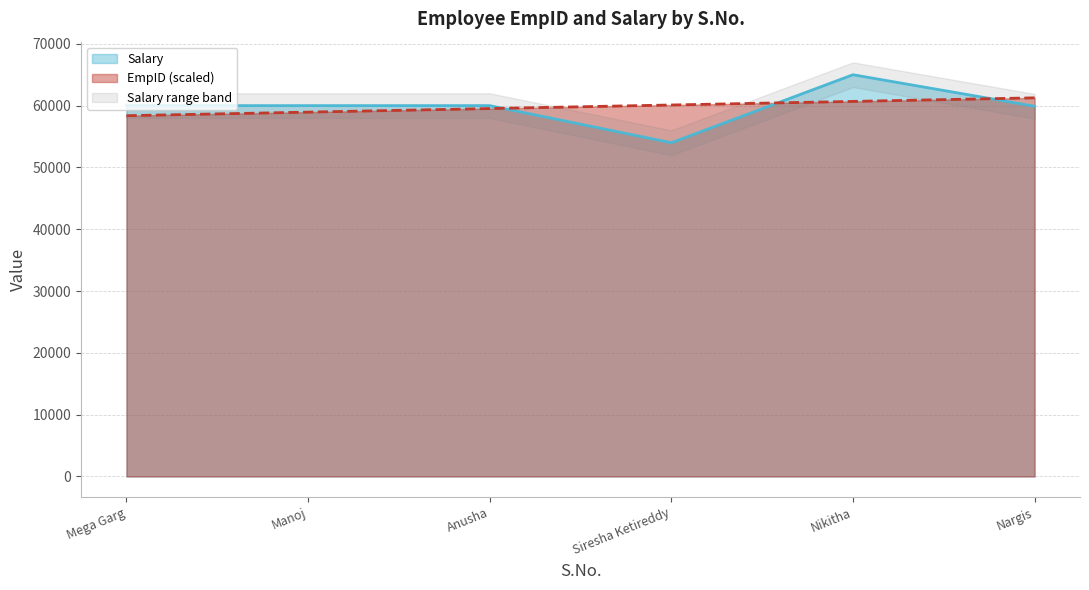

The value of EmpID (scaled) at Nargis is 61261.5. True or false?

True